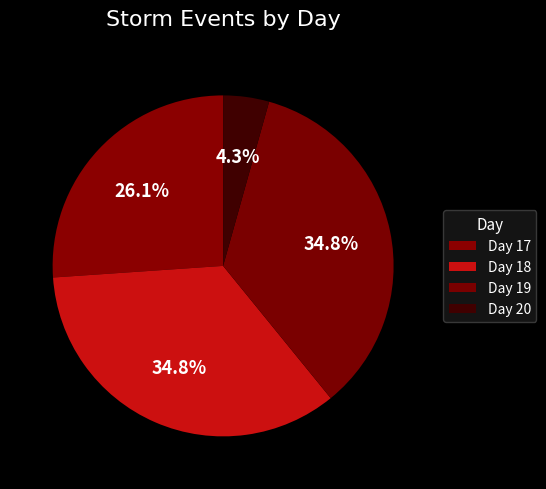

Count the number of slices in the pie.

4